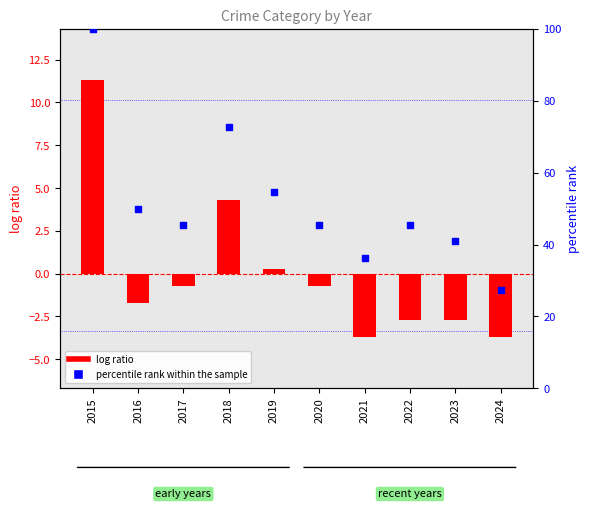

At which category is the sum across all series the highest?

2015